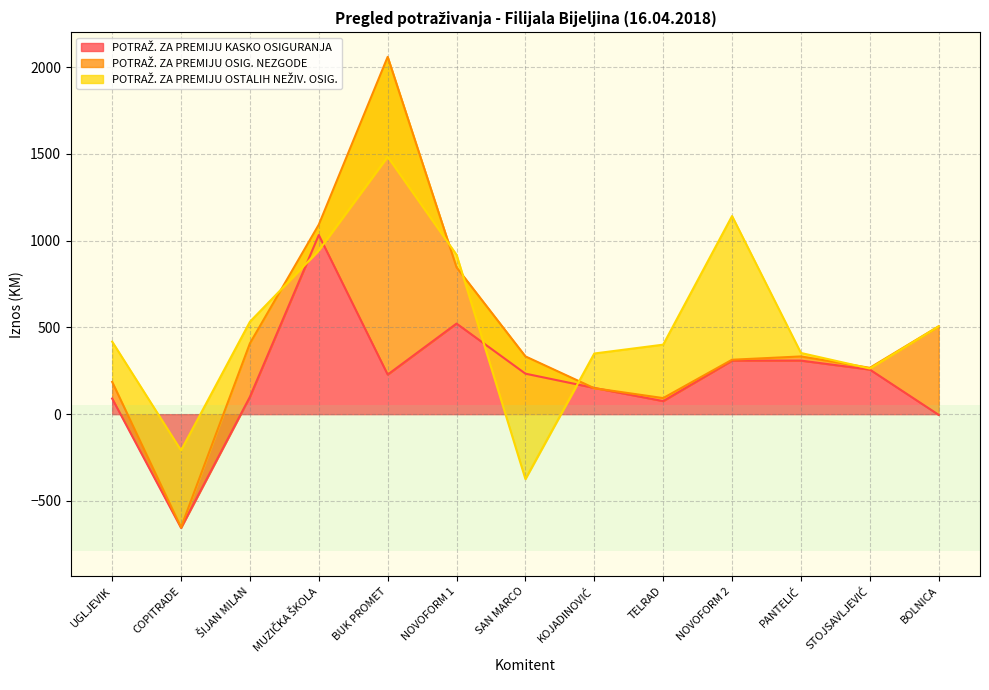

Which series has the widest spread of values?

POTRAŽ. ZA PREMIJU OSIG. NEZGODE